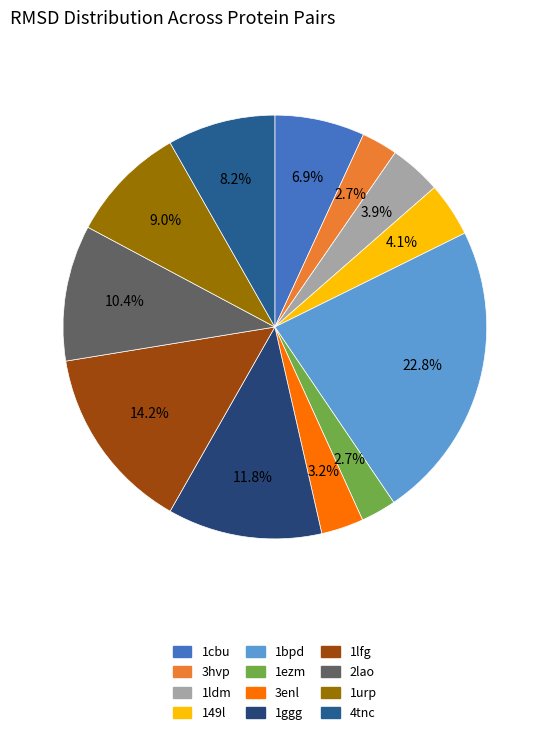

Which slice is the smallest?

1ezm